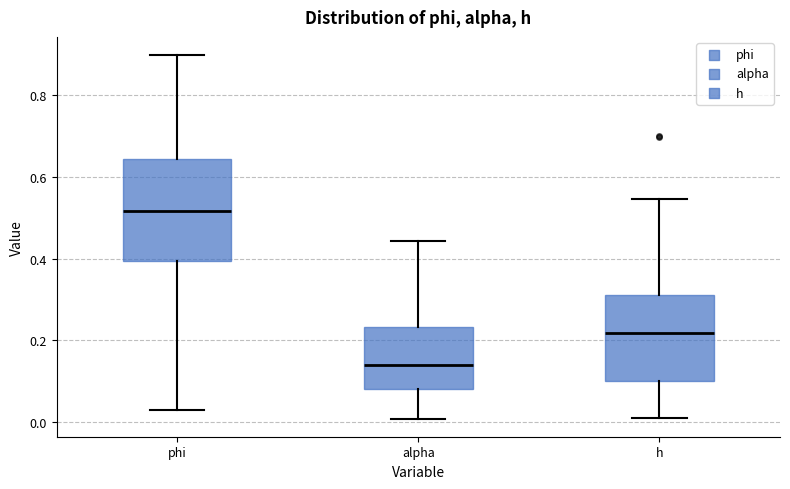

Which box is the tallest, from its lower edge to its upper edge?

phi